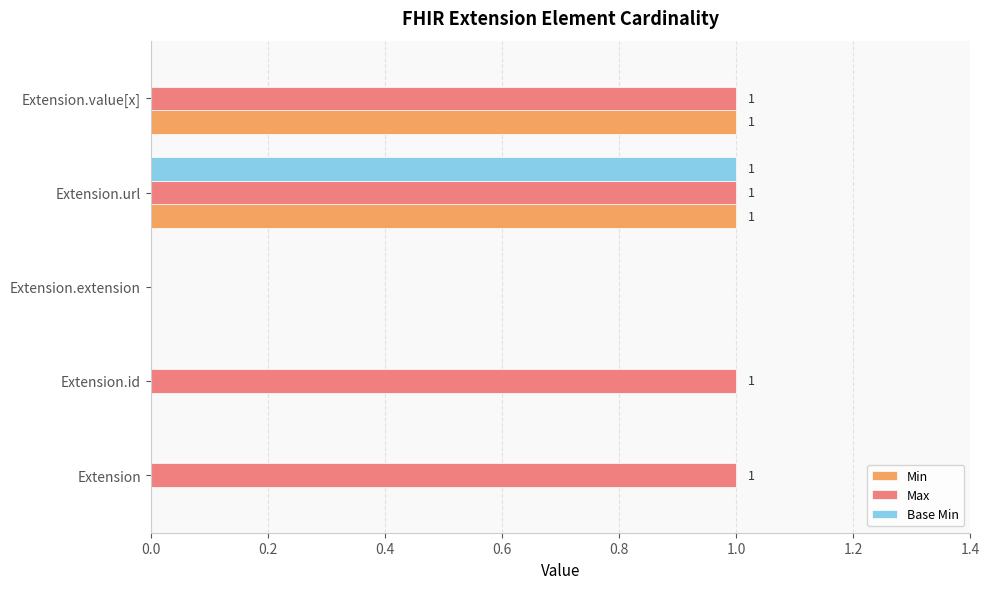

At which category is the sum across all series the highest?

Extension.url